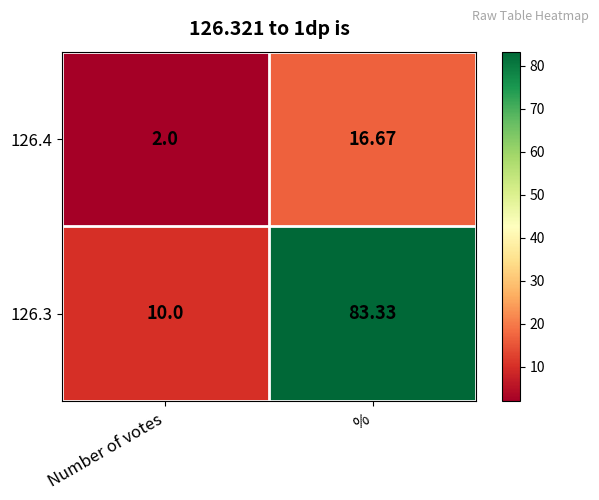

Count the number of categories in the chart.

2